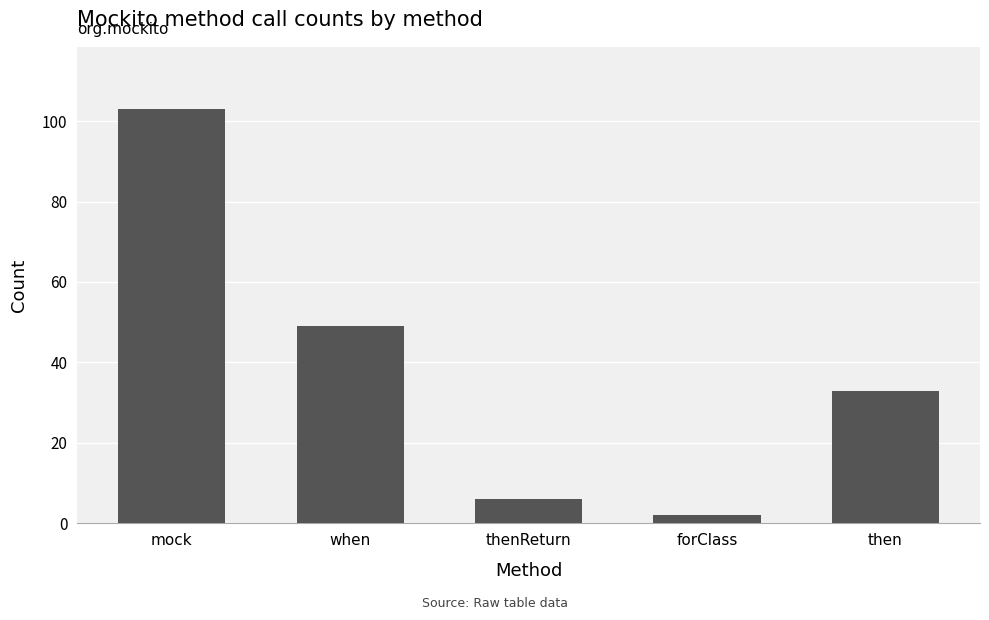

What is the difference between the maximum and minimum values?

101